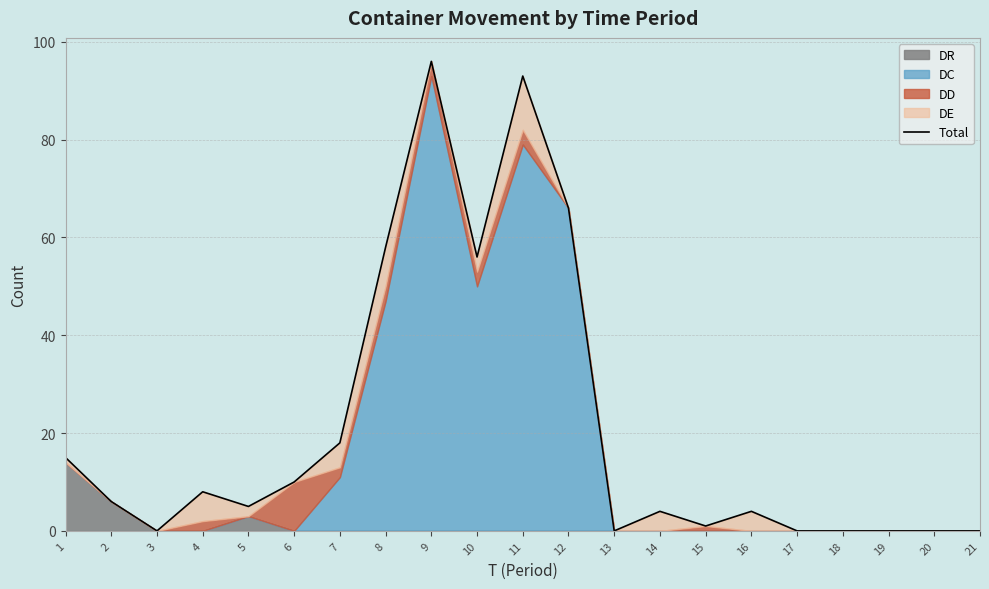

What is the difference between the values at 13 and 2?

6